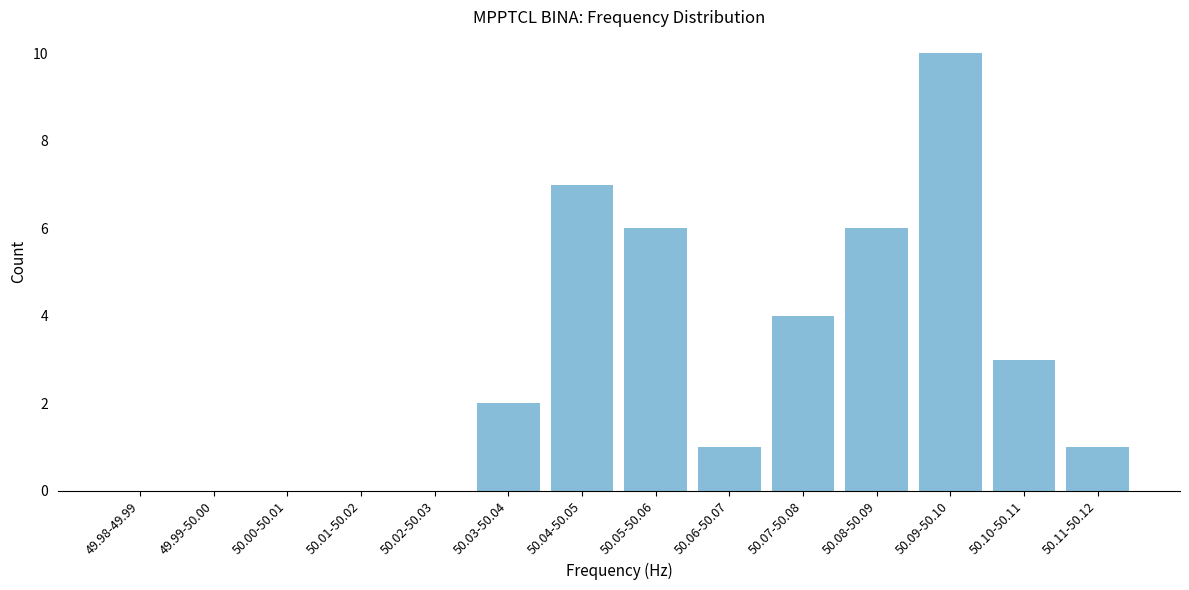

Reading left to right, extract all data points from this chart.

49.98-49.99=0	49.99-50.00=0	50.00-50.01=0	50.01-50.02=0	50.02-50.03=0	50.03-50.04=2	50.04-50.05=7	50.05-50.06=6	50.06-50.07=1	50.07-50.08=4	50.08-50.09=6	50.09-50.10=10	50.10-50.11=3	50.11-50.12=1